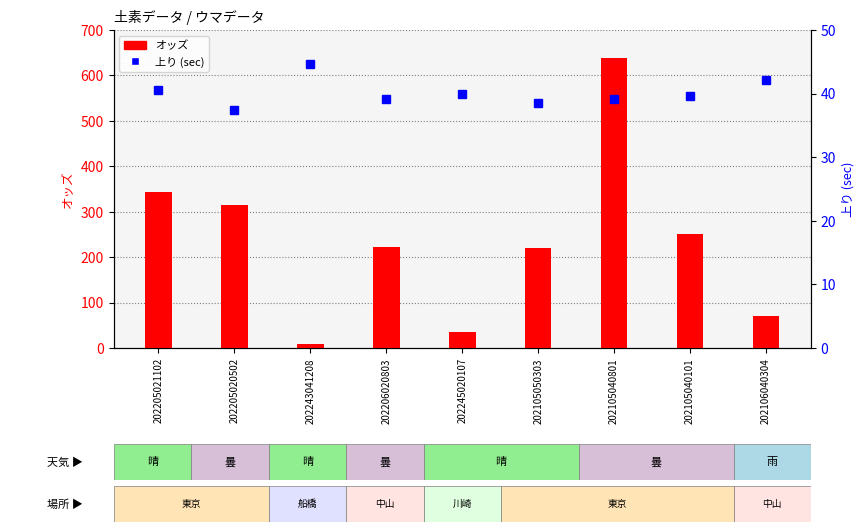

What is the difference between the 上り values at 202205021102 and 202245020107?

0.6